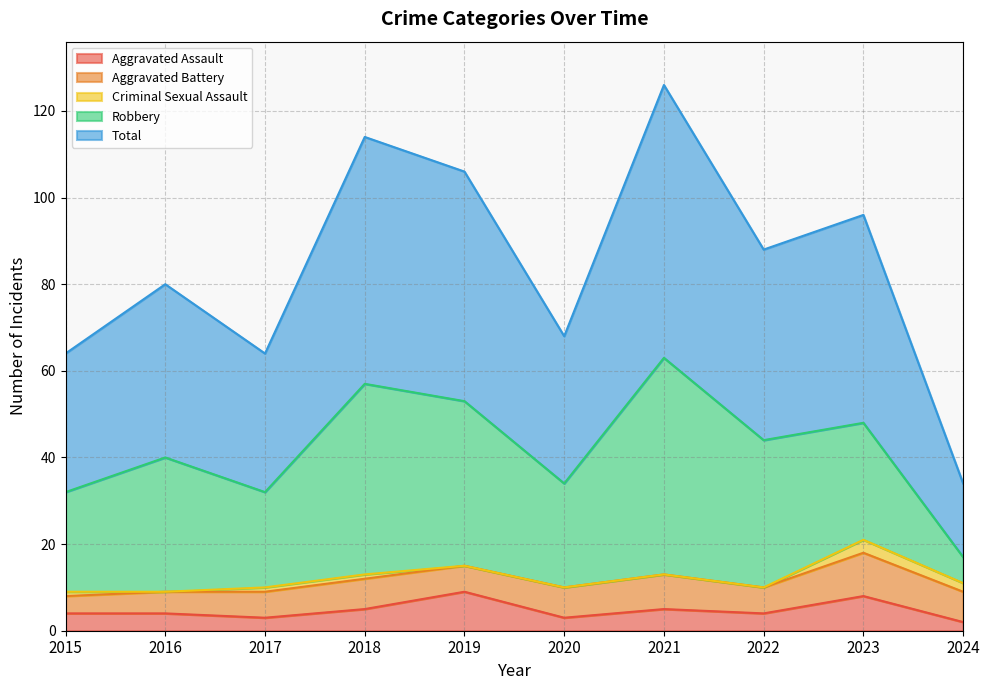

At which category does Aggravated Assault reach its first local peak?

2019